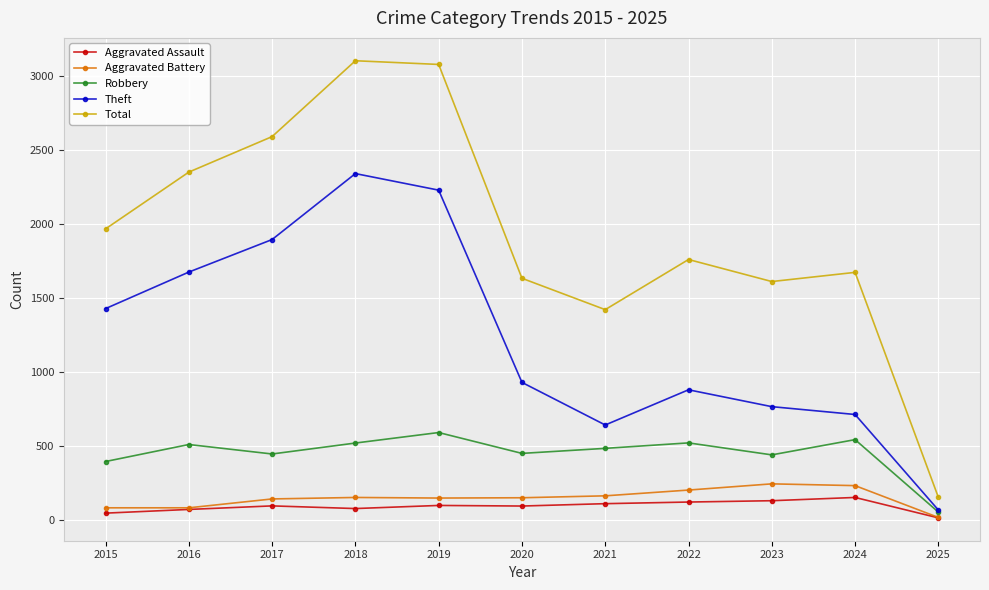

At 2021, list the series in order from smallest to largest.

Aggravated Assault, Aggravated Battery, Robbery, Theft, Total